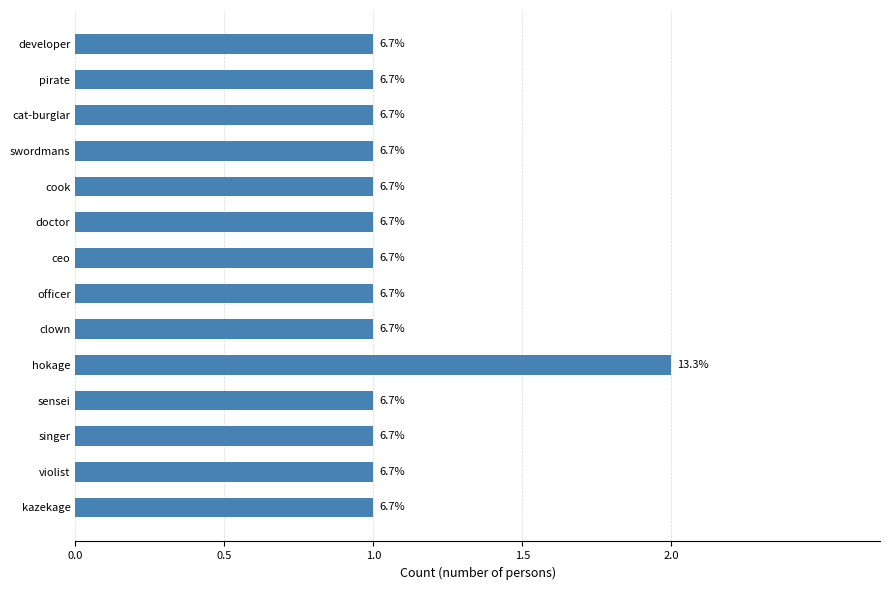

How many bars are there in total?

14